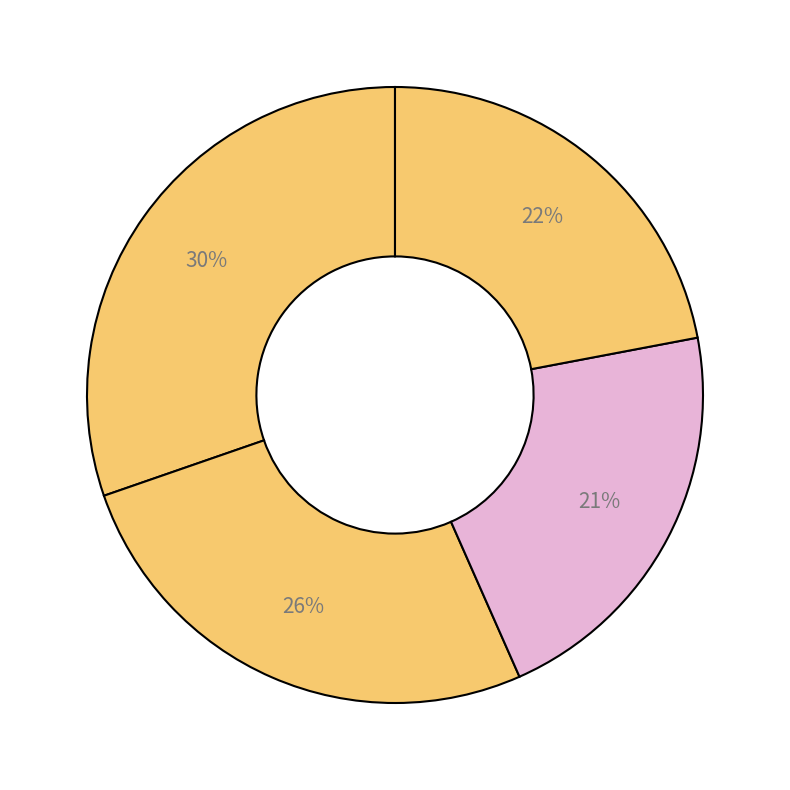

Does any single category account for the majority?

No